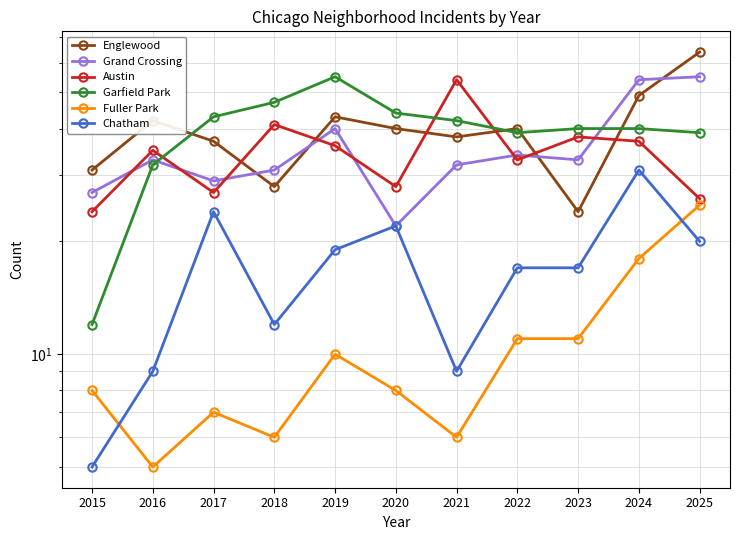

At which category is the sum across all series the highest?

2024